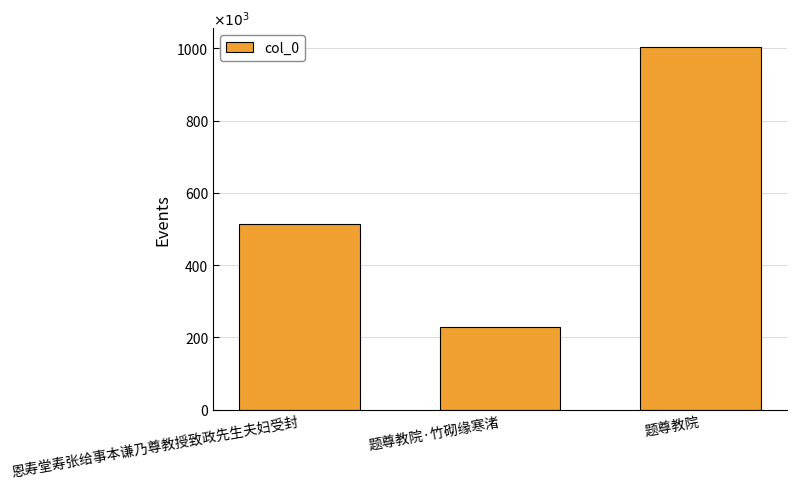

Which has a higher value, 题尊教院·竹砌缘寒渚 or 题尊教院?

题尊教院